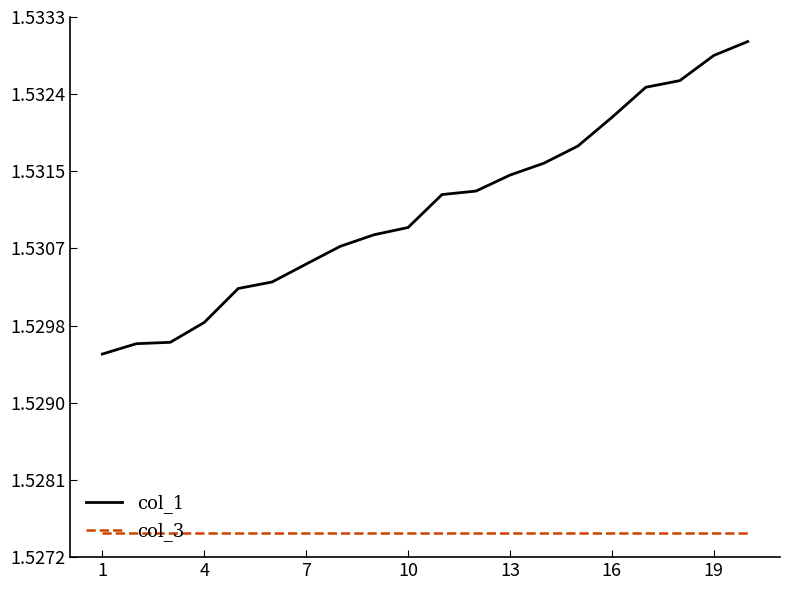

List the series in order of their peak value, lowest first.

col_3, col_1